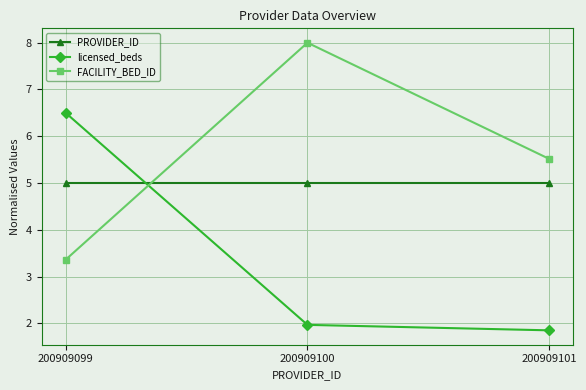

What is the spread (max minus min) of values at 200909100?

6.0